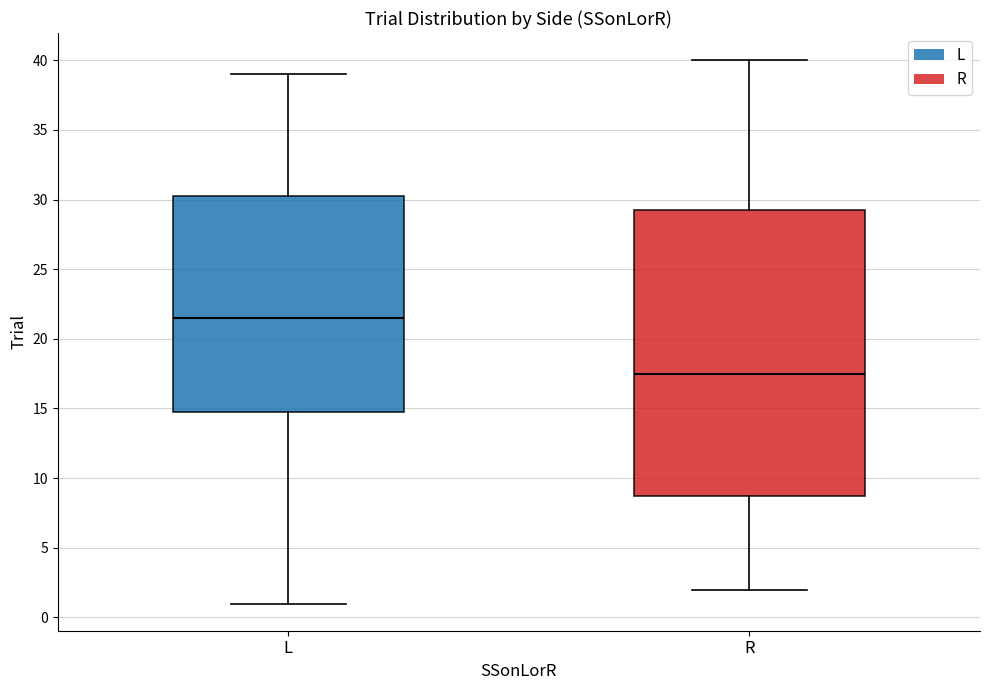

Reading left to right, transcribe this box plot: for each box, give where its median line is, the range the box spans, and where its two whiskers end, as read against the y-axis. The values are not printed on the chart, so give them approximately, as read against the axis.

L: median 21.5, box 15.0 to 30.5, whiskers 1.0 to 39.0
R: median 17.5, box 9.0 to 29.5, whiskers 2.0 to 40.0